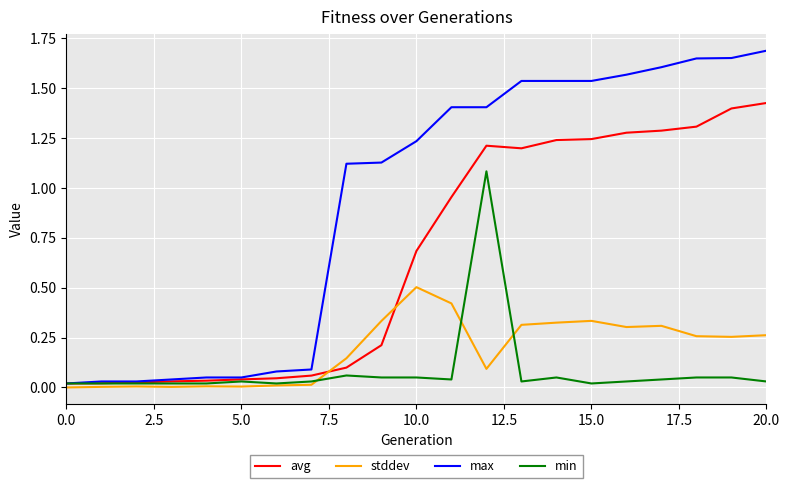

Rank the series by their maximum value, from highest to lowest.

max, avg, min, stddev